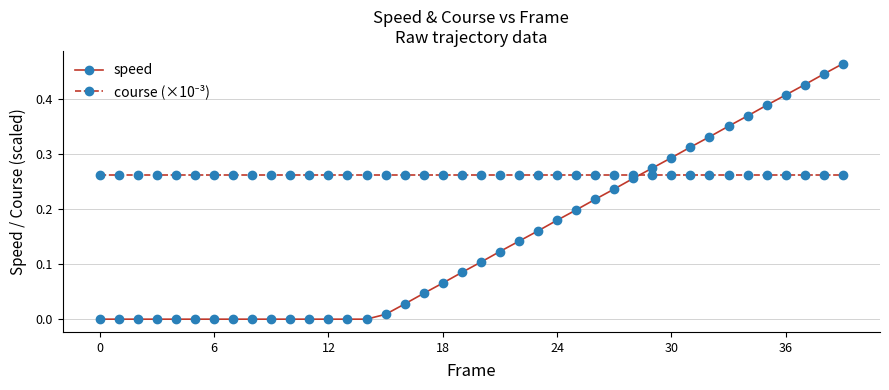

What is the sum of all speed values?

5.9